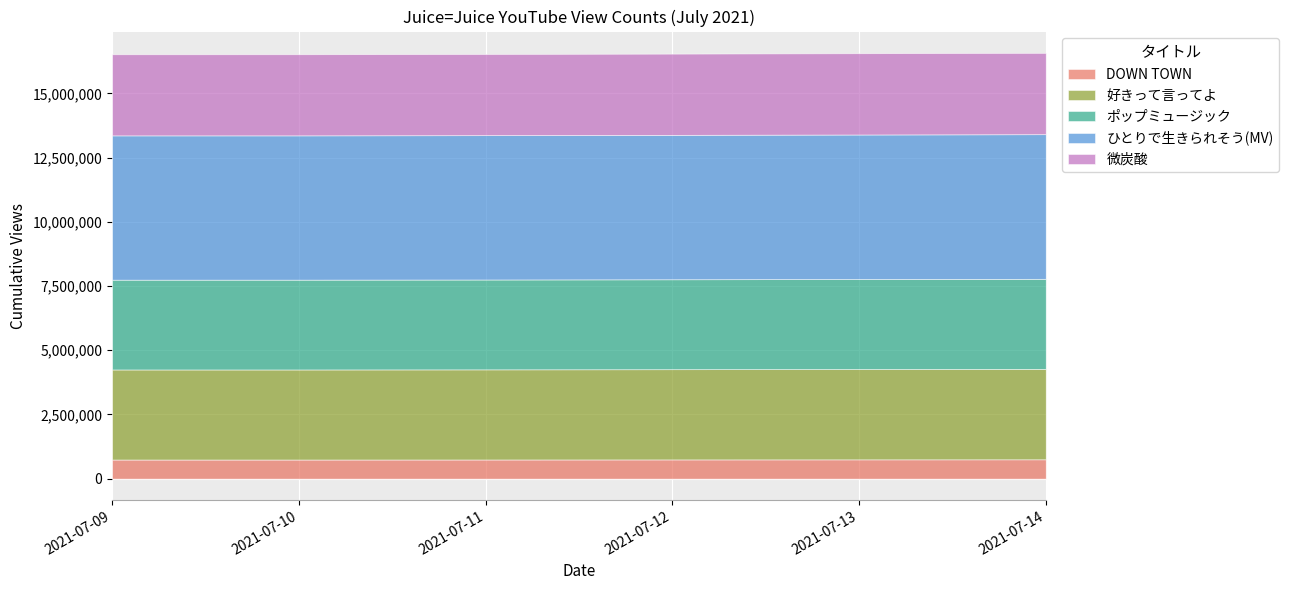

True or false: 微炭酸 and DOWN TOWN cross at least once.

False